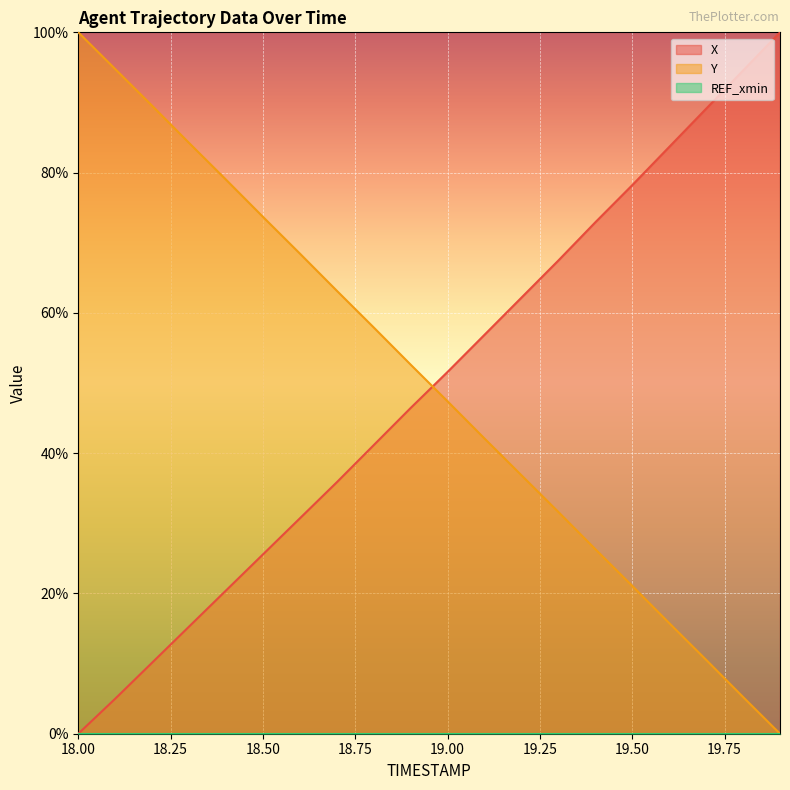

True or false: Y has more than 0 interior local peaks.

False